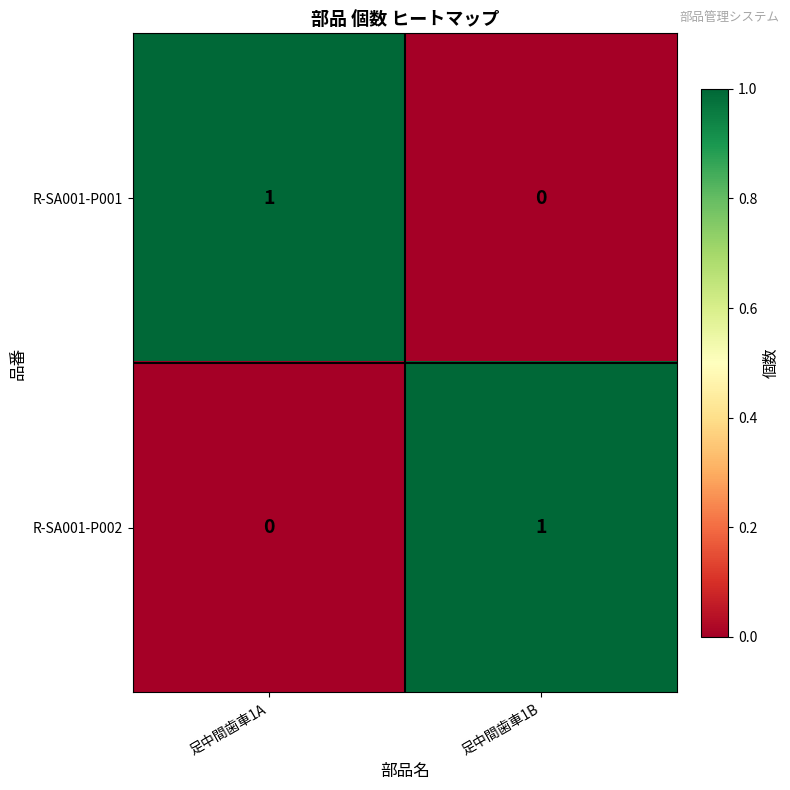

The value of R-SA001-P002 at 足中間歯車1A is 0. True or false?

True